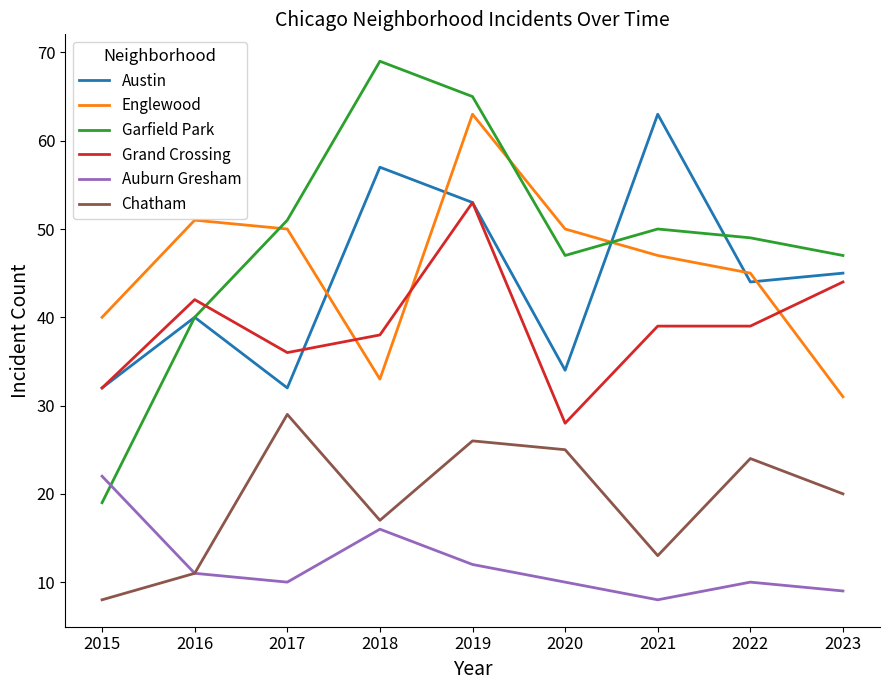

What is the average value of the Chatham series?

19